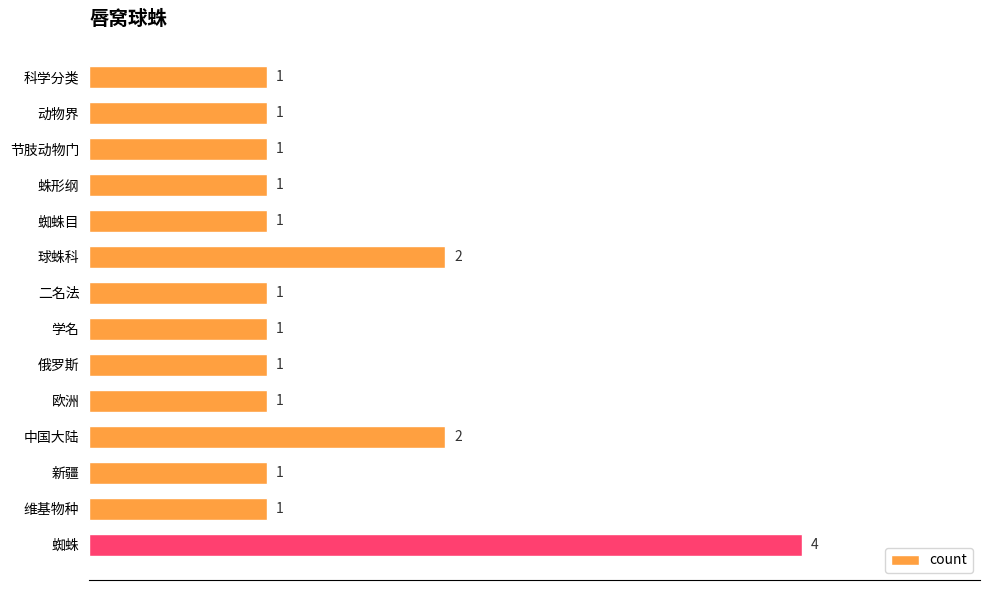

Reading top to bottom, extract all data points from this chart.

科学分类=1	动物界=1	节肢动物门=1	蛛形纲=1	蜘蛛目=1	球蛛科=2	二名法=1	学名=1	俄罗斯=1	欧洲=1	中国大陆=2	新疆=1	维基物种=1	蜘蛛=4